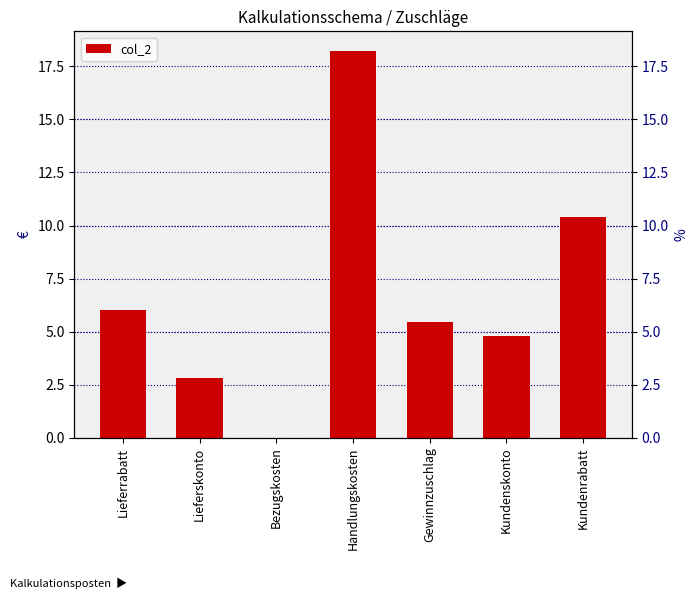

At which category does the chart reach its peak across all series?

Handlungskosten